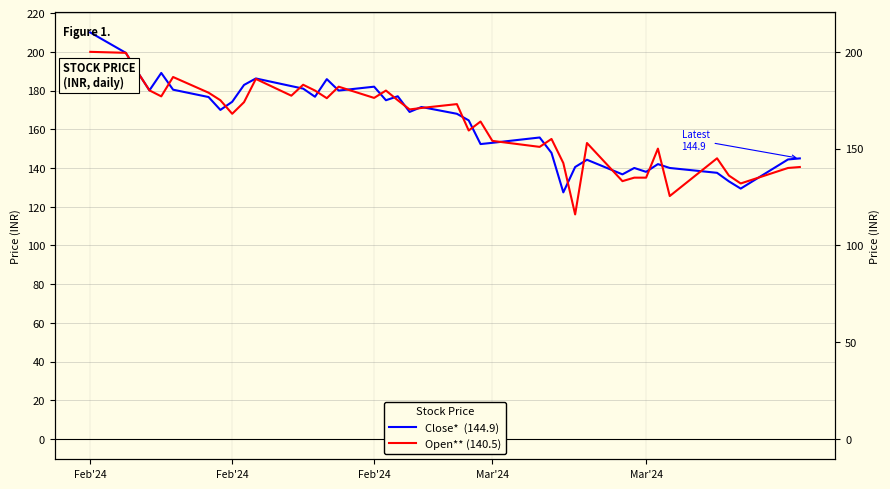

At which label does Open** (140.5) first exceed 171?

Feb'24